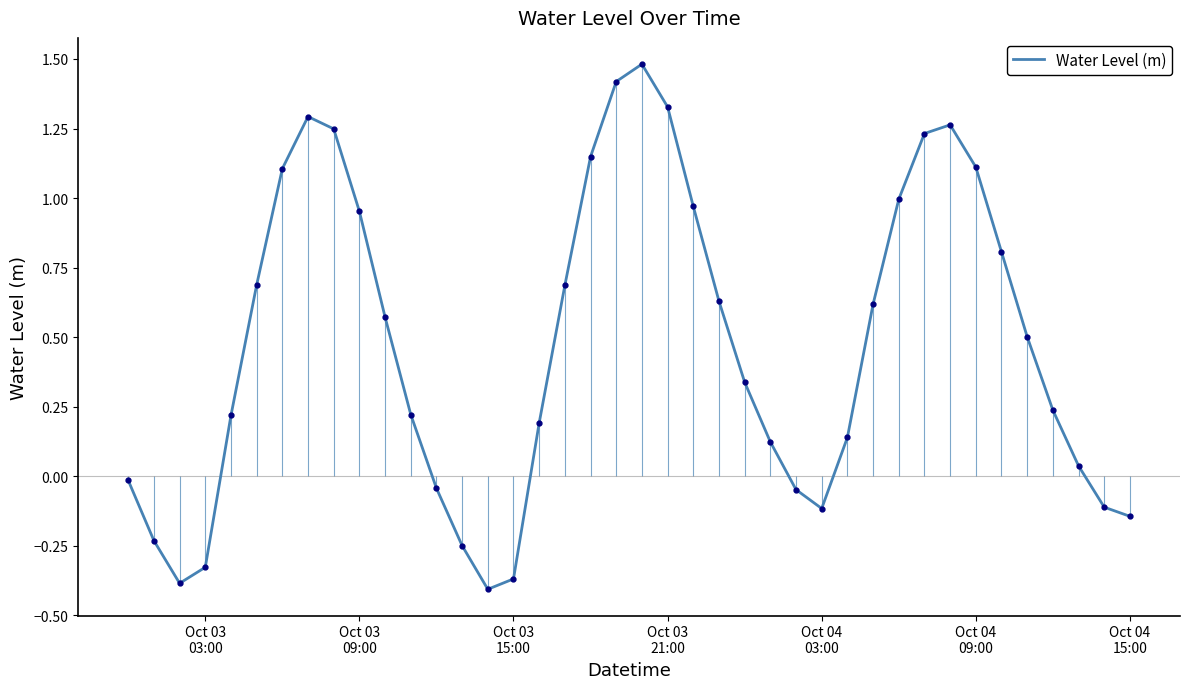

How many negative values are there?

12